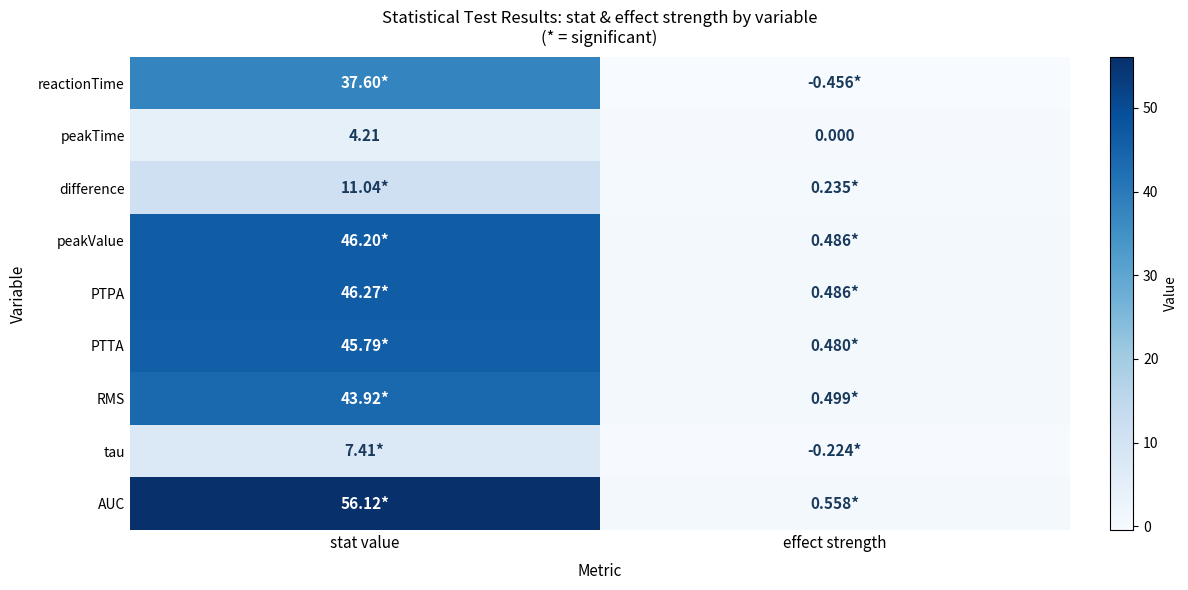

What is the minimum value for tau?

-0.2